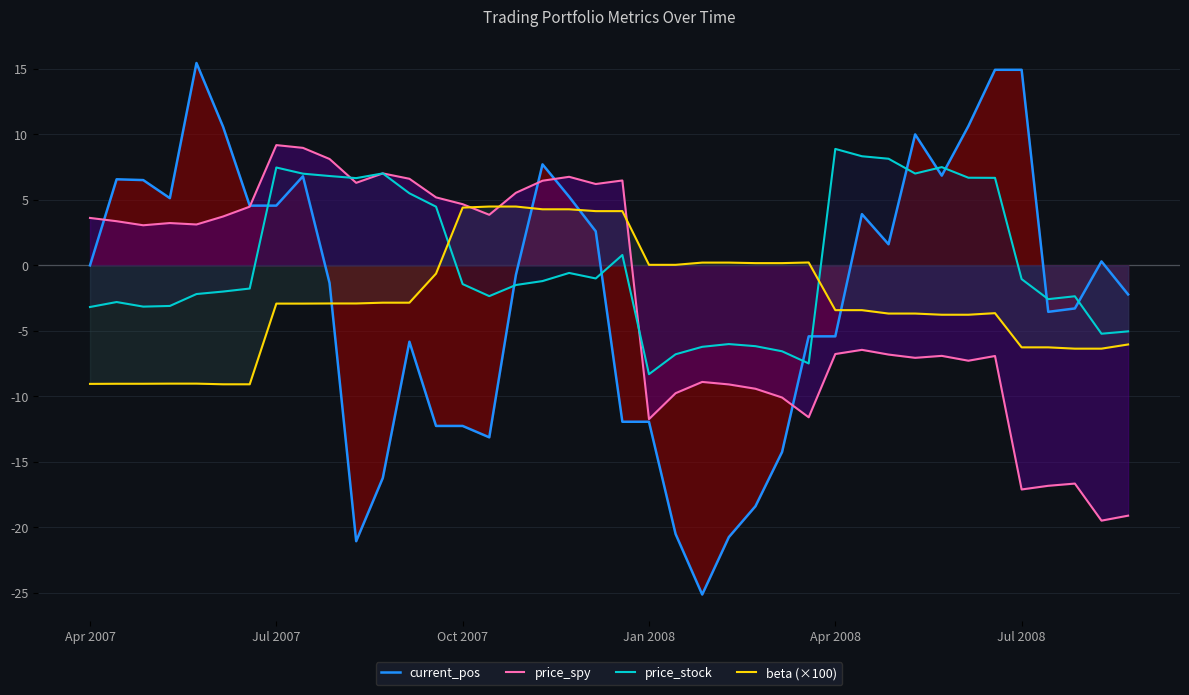

What is the total value across all series at Jul 2007?

18.3